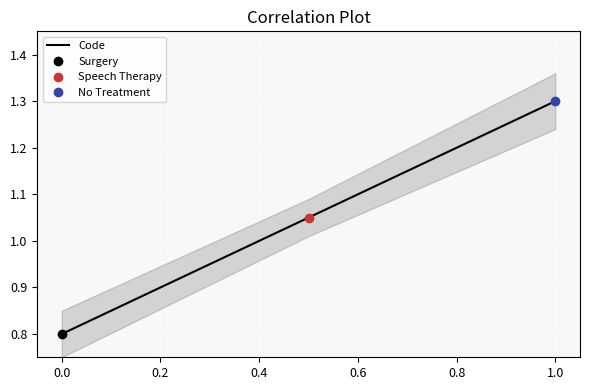

What is the maximum value for Code?

1.3